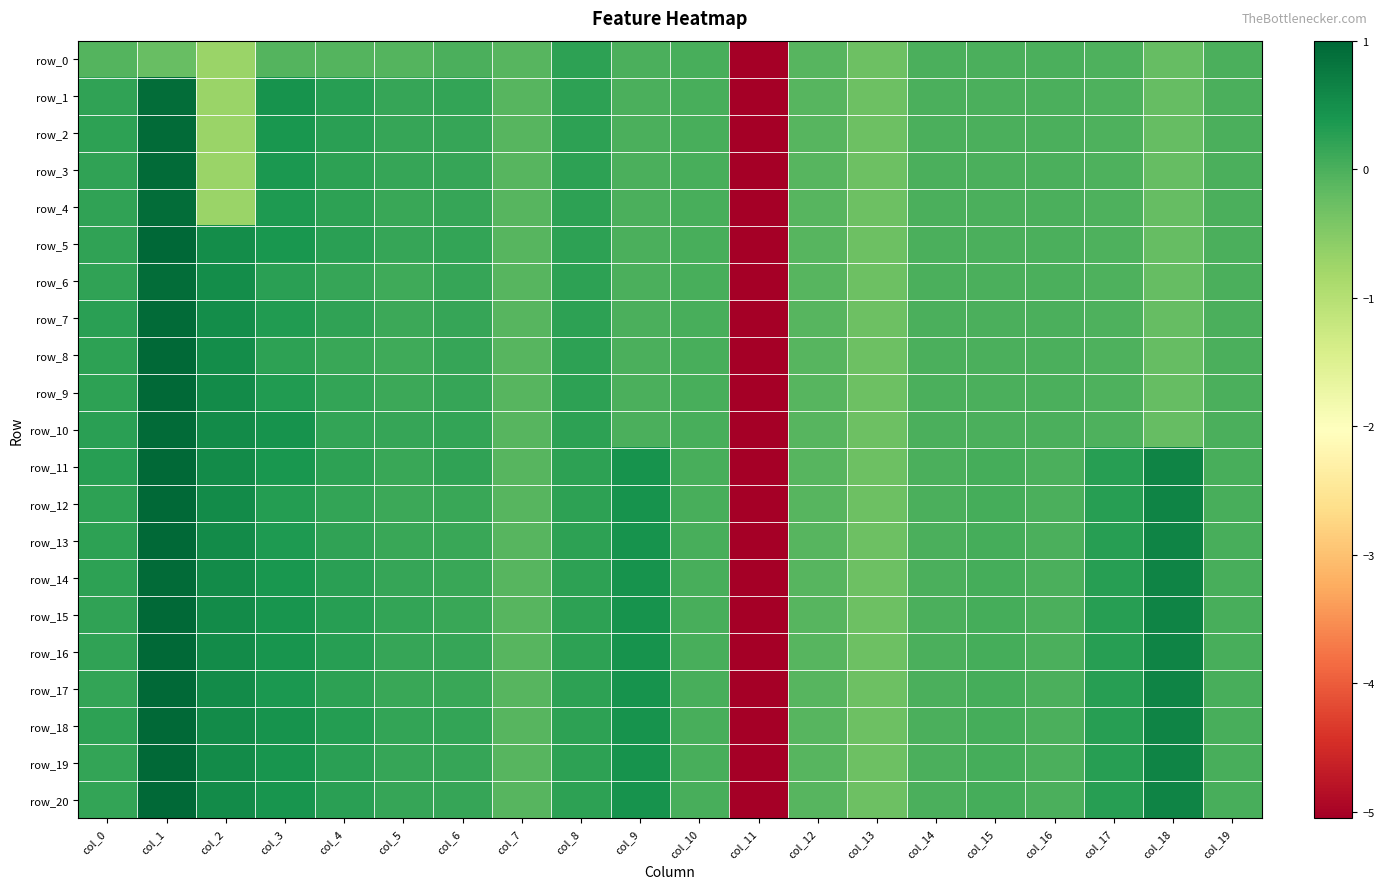

At which label does row_20 first exceed 0?

col_0